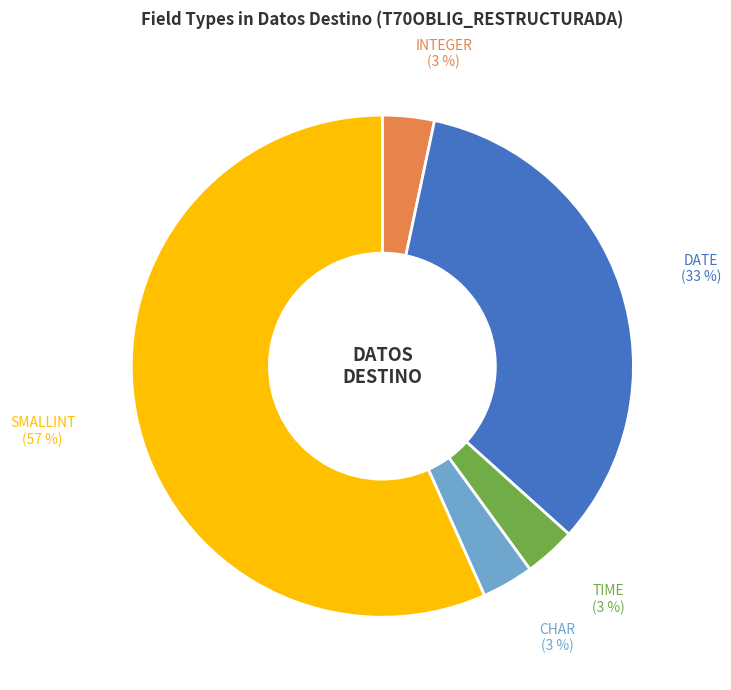

Does any single category account for the majority?

Yes